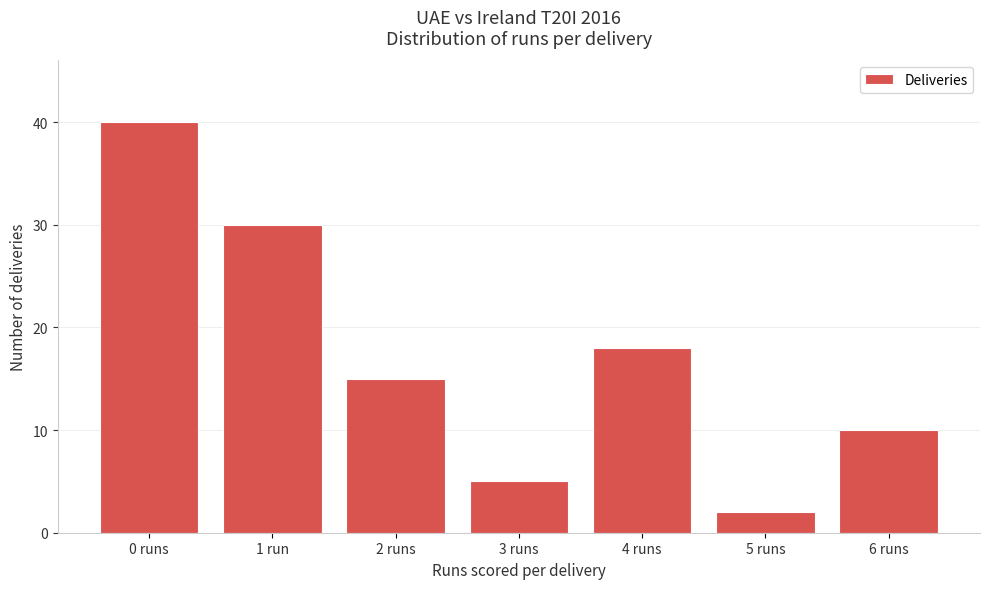

Reading left to right, what are all the values shown in this chart?

40	30	15	5	18	2	10